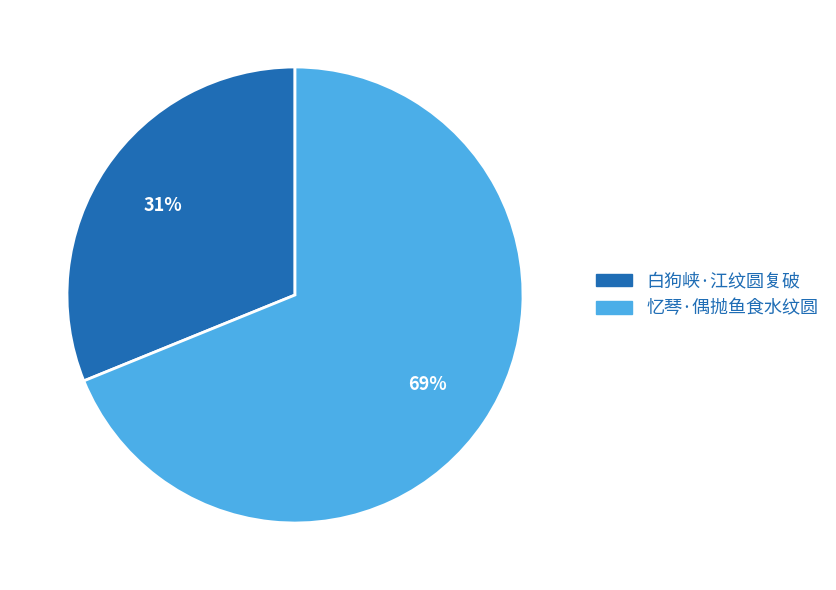

Which slice is the largest?

忆琴·偶抛鱼食水纹圆